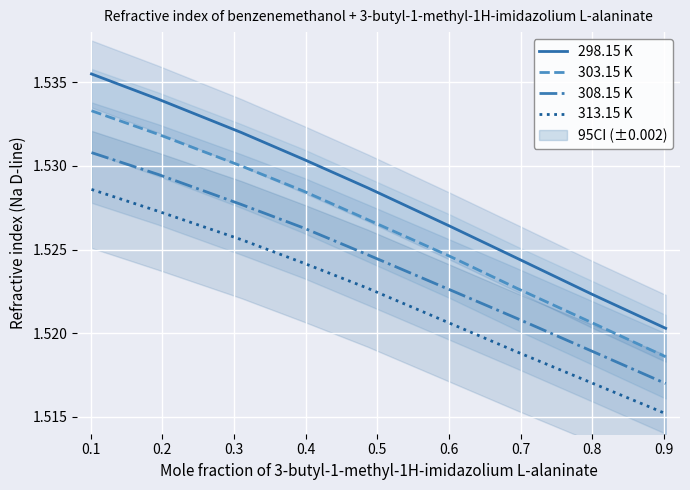

What is the value of the 313.15 K point at the 4th from the left?

1.5